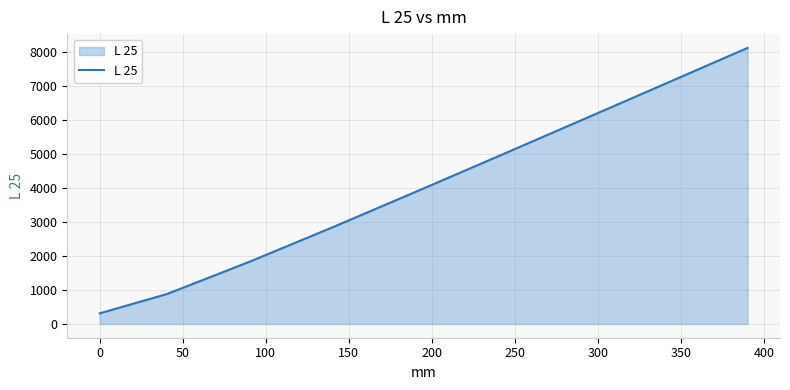

What is the minimum value shown in the chart?

311